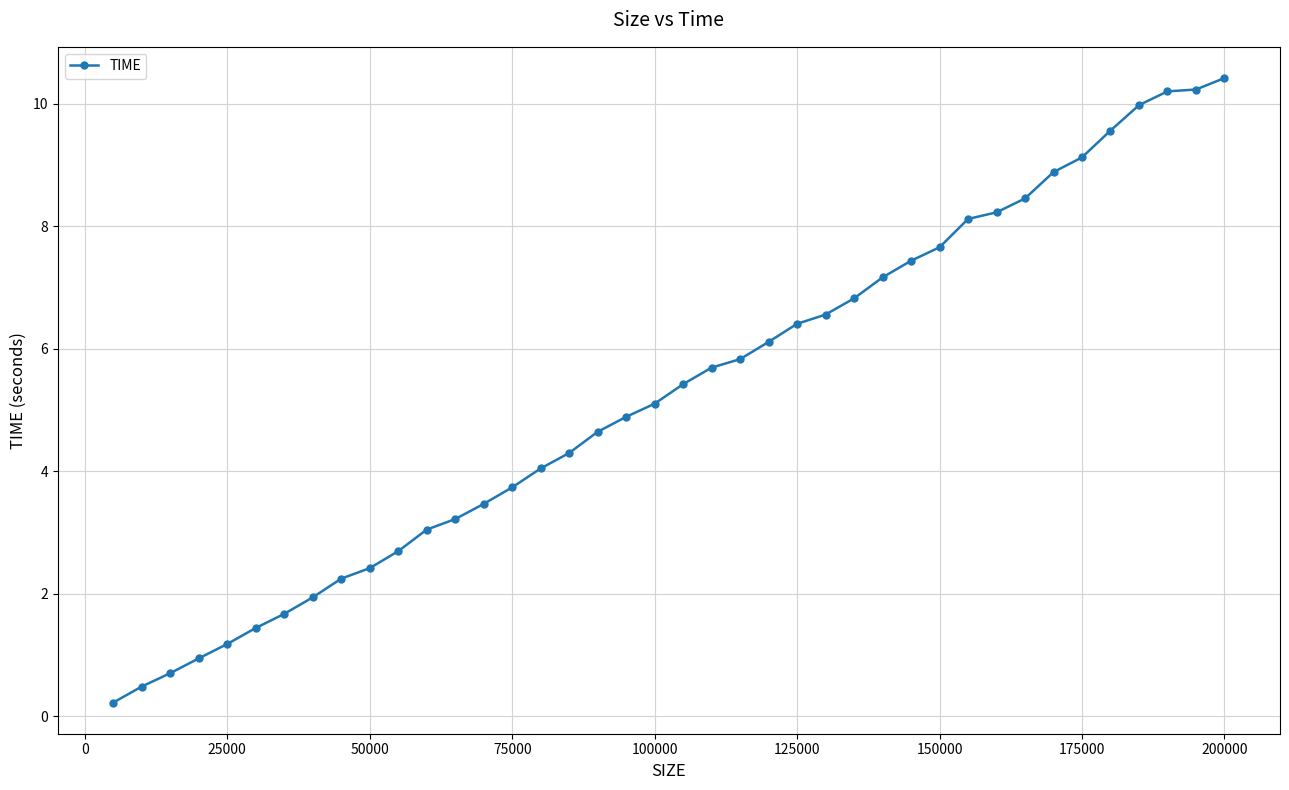

Reading left to right, extract all data points from this chart.

0.2	0.5	0.7	0.9	1.2	1.4	1.7	1.9	2.2	2.4	2.7	3.0	3.2	3.5	3.7	4.0	4.3	4.6	4.9	5.1	5.4	5.7	5.8	6.1	6.4	6.6	6.8	7.2	7.4	7.7	8.1	8.2	8.5	8.9	9.1	9.6	10.0	10.2	10.2	10.4